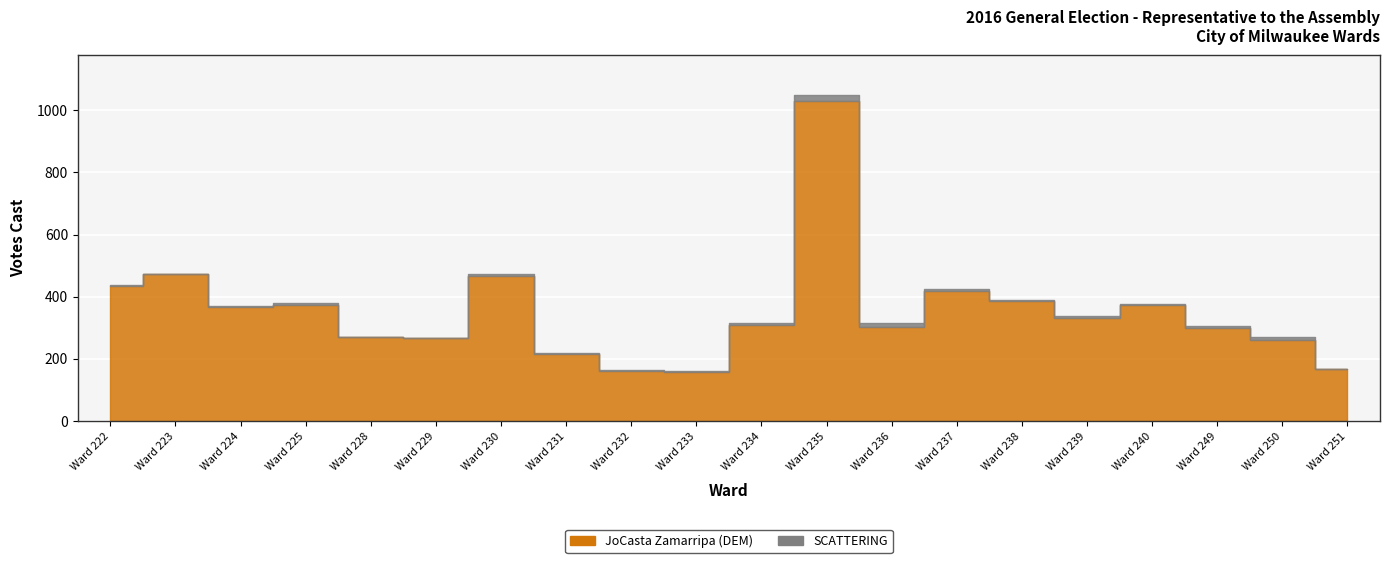

Reading left to right, transcribe all the data shown in this chart.

JoCasta Zamarripa (DEM): Ward 222=433	Ward 223=472	Ward 224=367	Ward 225=375	Ward 228=269	Ward 229=266	Ward 230=468	Ward 231=215	Ward 232=161	Ward 233=159	Ward 234=310	Ward 235=1030	Ward 236=304	Ward 237=417	Ward 238=387	Ward 239=333	Ward 240=372	Ward 249=299	Ward 250=262	Ward 251=166
SCATTERING: Ward 222=5	Ward 223=1	Ward 224=2	Ward 225=5	Ward 228=2	Ward 229=2	Ward 230=5	Ward 231=3	Ward 232=4	Ward 233=3	Ward 234=5	Ward 235=20	Ward 236=10	Ward 237=8	Ward 238=3	Ward 239=5	Ward 240=5	Ward 249=7	Ward 250=9	Ward 251=2